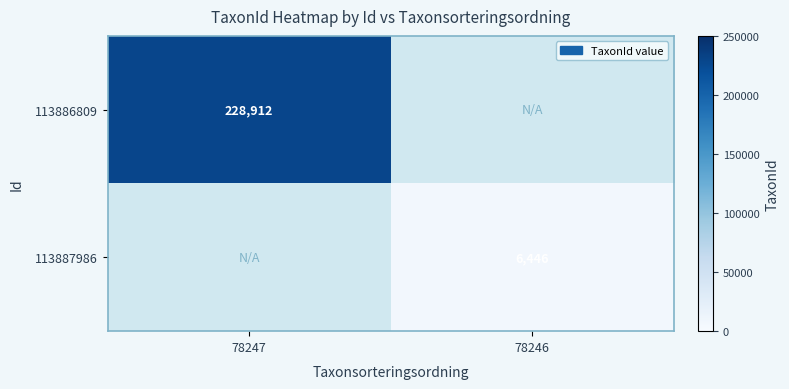

The value of 113887986 at 78246 is 6446. True or false?

True